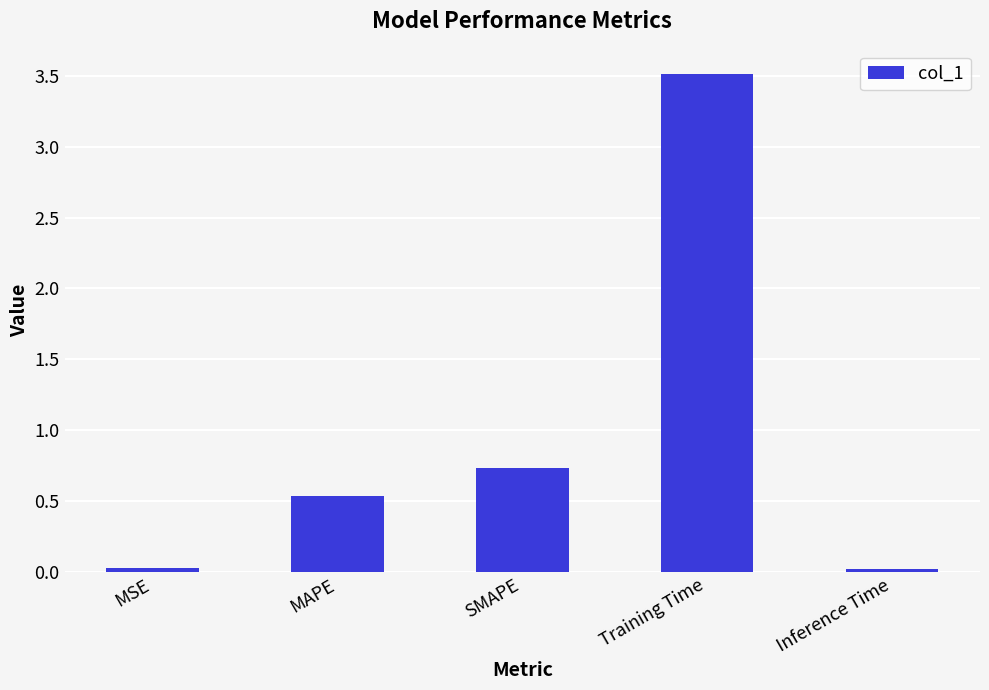

How many bars are there in total?

5